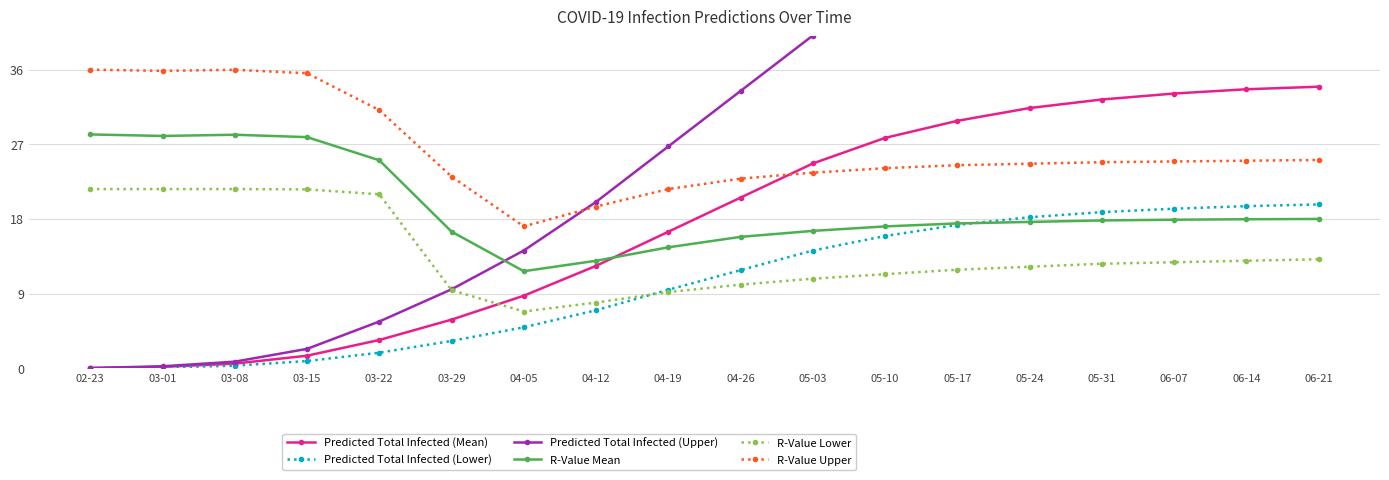

At which label does R-Value Lower reach its peak?

02-23